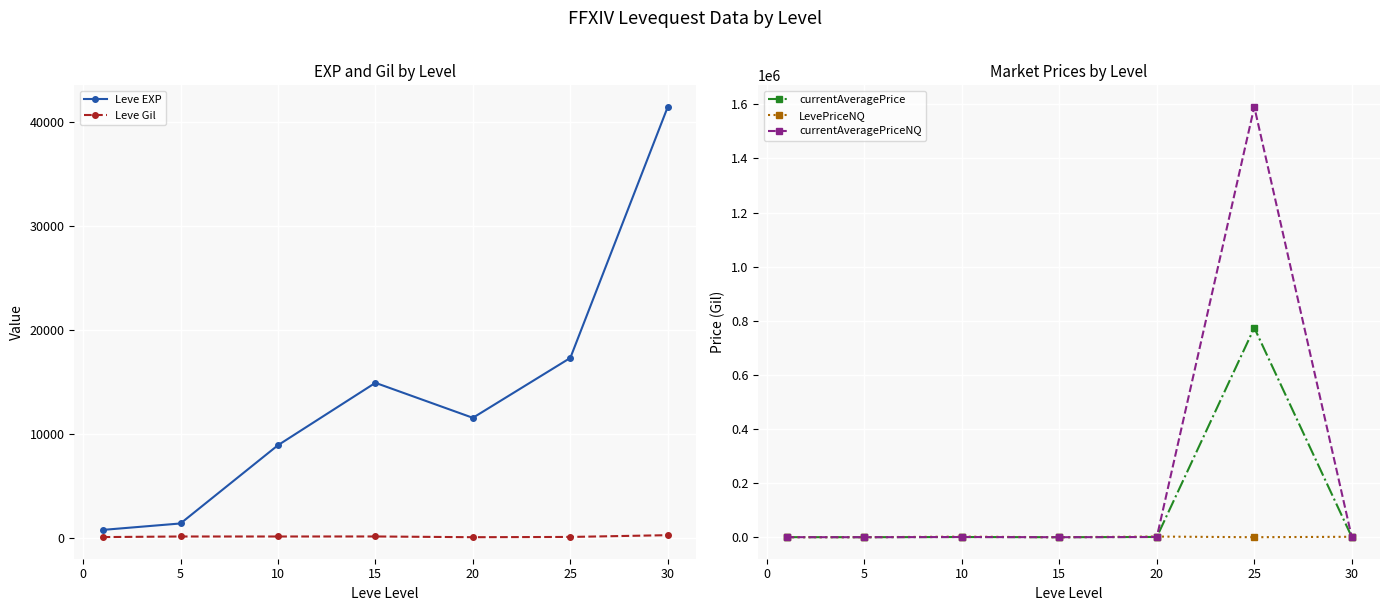

Which series has the widest spread of values?

currentAveragePriceNQ